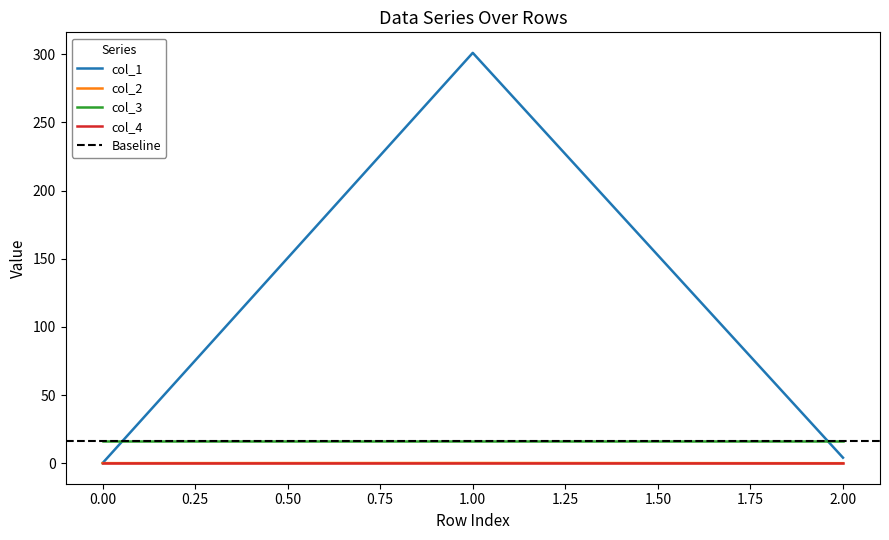

Is it true that col_2 equals 0.2 at 1?

False